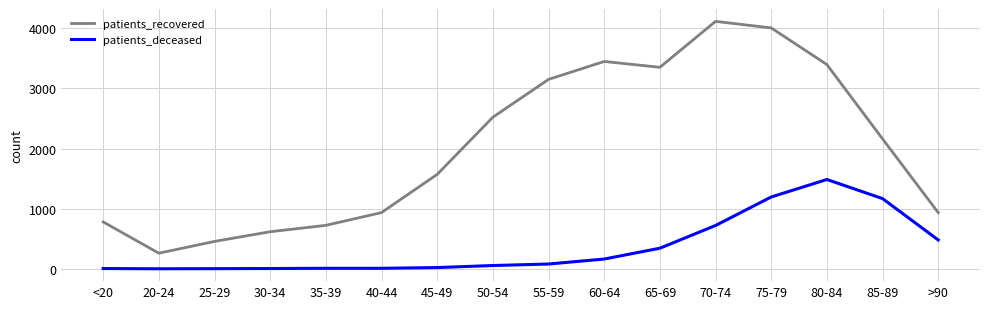

What is the difference between the maximum and minimum values in the patients_recovered series?

3856